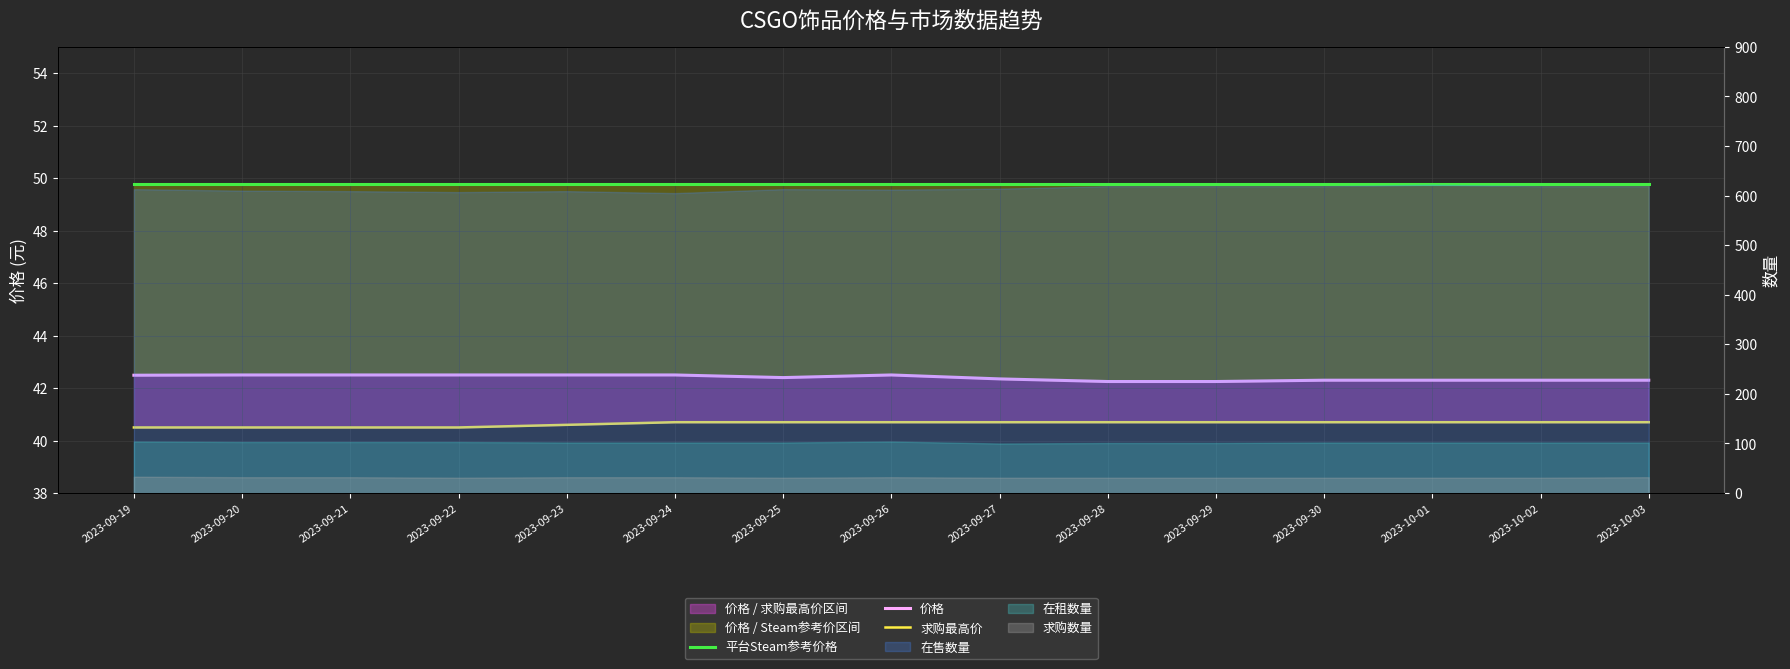

Reading left to right, what are all the values shown in this chart?

平台Steam参考价格: 49.8	49.8	49.8	49.8	49.8	49.8	49.8	49.8	49.8	49.8	49.8	49.8	49.8	49.8	49.8
价格: 42.5	42.5	42.5	42.5	42.5	42.5	42.4	42.5	42.4	42.2	42.2	42.3	42.3	42.3	42.3
求购最高价: 40.5	40.5	40.5	40.5	40.6	40.7	40.7	40.7	40.7	40.7	40.7	40.7	40.7	40.7	40.7